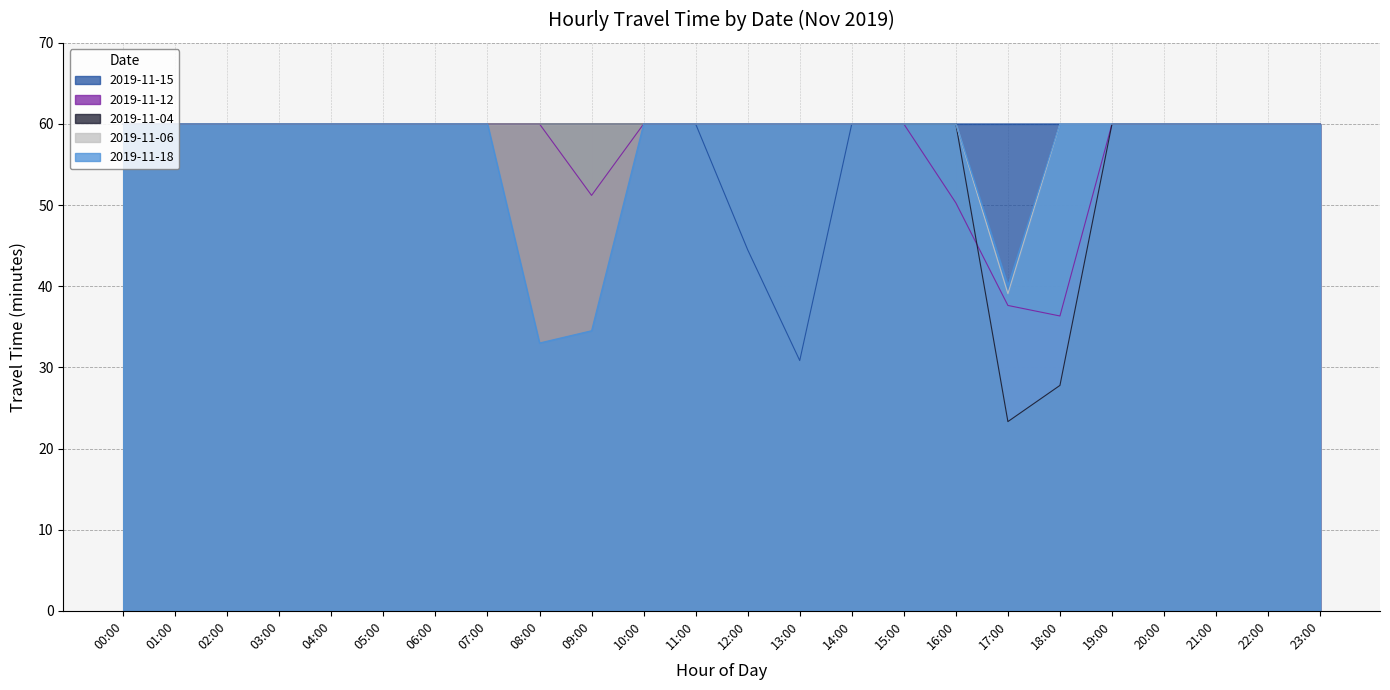

What is the difference between the maximum and minimum values in the 2019-11-15 series?

29.2